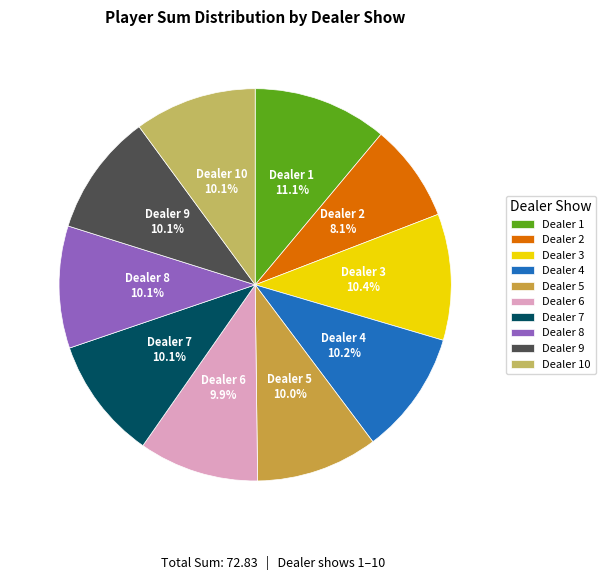

Combined, what portion of the pie is Dealer 6 and Dealer 2?

18.0%